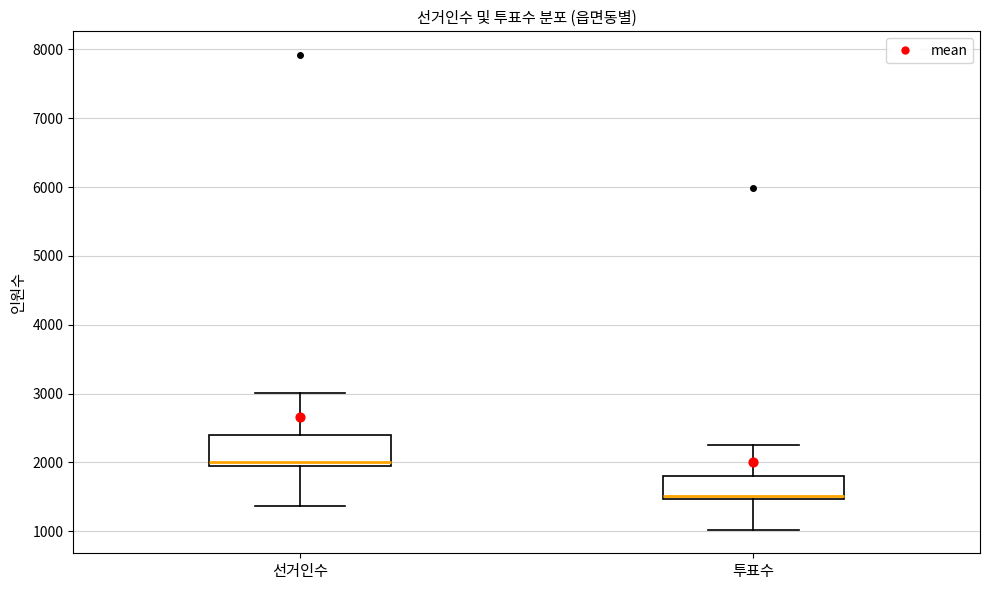

Where is the lower edge of the box for 투표수 on the y-axis? The values are not printed on the chart, so give them approximately, as read against the axis.

1500